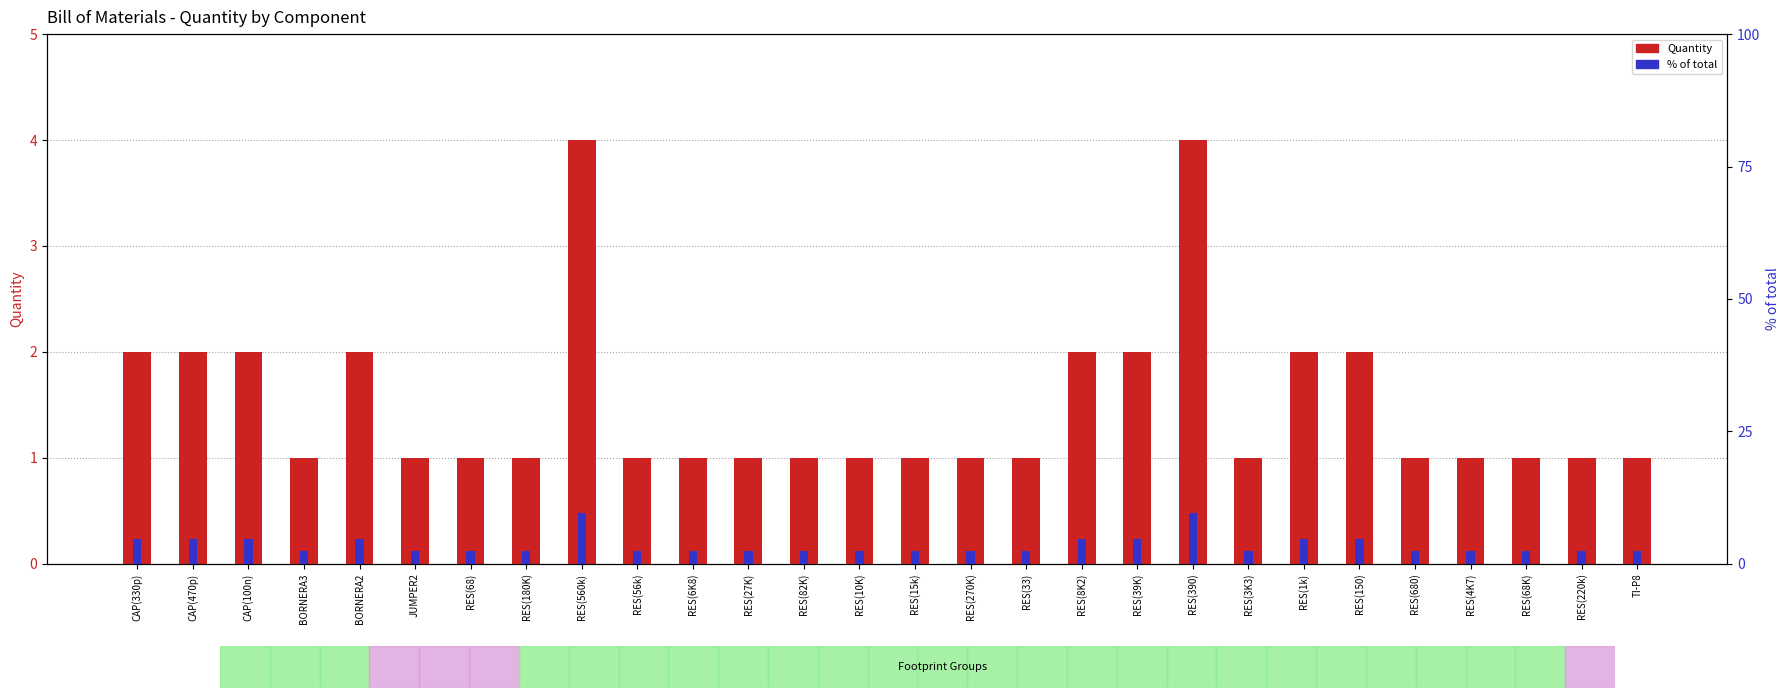

What is the sum of the Quantity values at RES(270K) and RES(39K)?

3.0